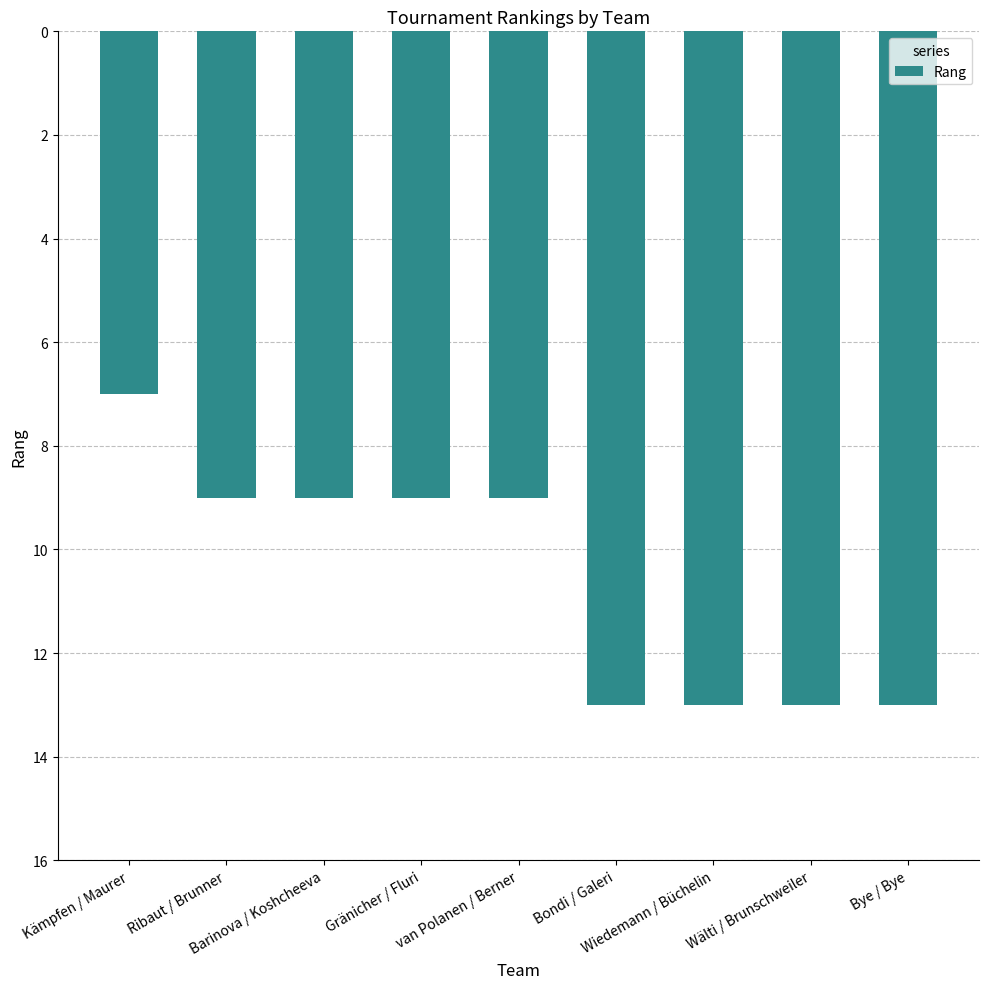

What is the minimum value shown in the chart?

7